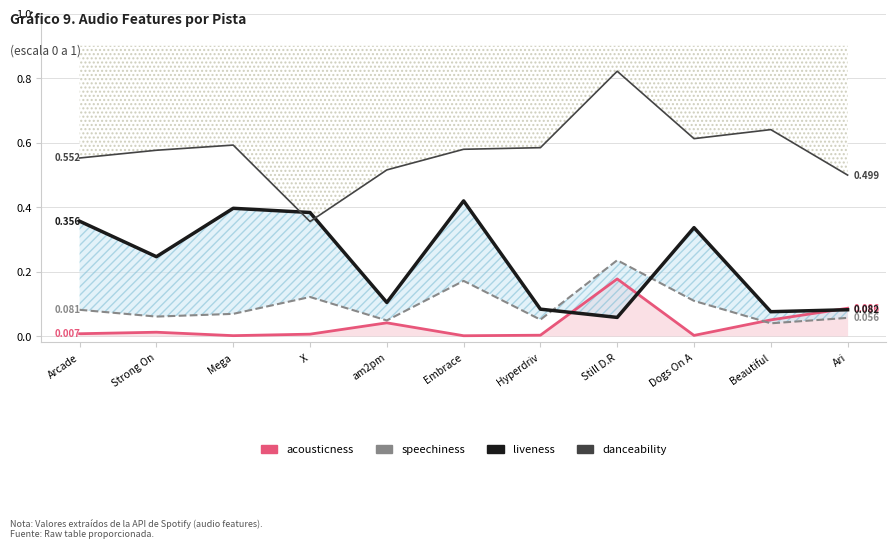

Rank the series at Ari from highest to lowest value.

danceability, acousticness, liveness, speechiness